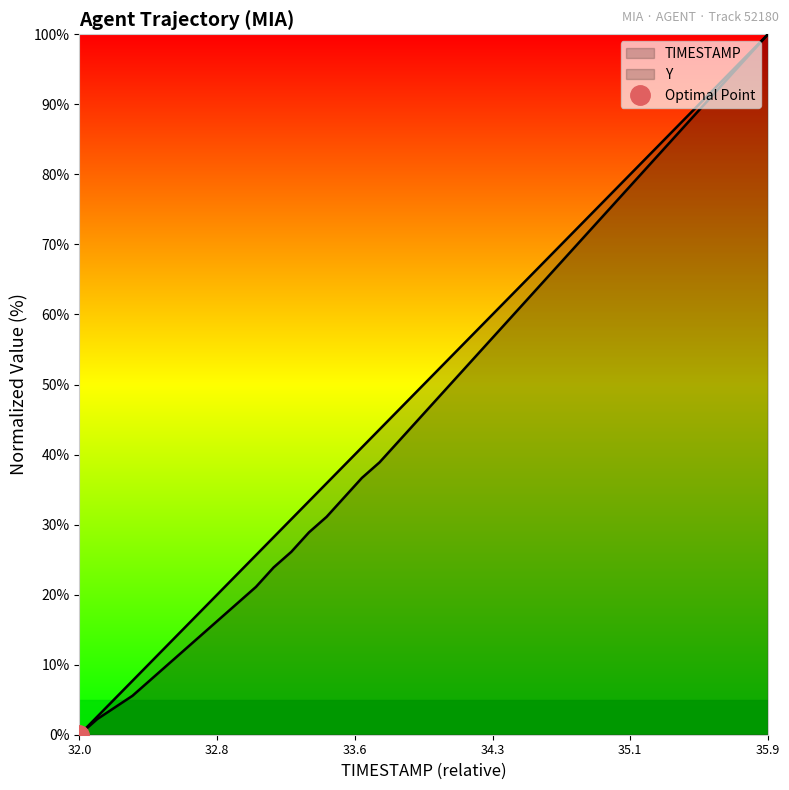

Reading left to right, transcribe all the data shown in this chart.

TIMESTAMP: 0.0	2.6	5.1	7.7	10.3	12.8	15.4	17.9	20.5	23.1	25.6	28.2	30.8	33.3	35.9	38.5	41.0	43.6	46.2	48.7	51.3	53.8	56.4	59.0	61.5	64.1	66.7	69.2	71.8	74.4	76.9	79.5	82.1	84.6	87.2	89.7	92.3	94.9	97.4	100.0
Y: 0.0	2.2	3.9	5.6	7.8	10.0	12.2	14.4	16.7	18.9	21.1	23.9	26.1	28.9	31.1	33.9	36.7	38.9	41.7	44.4	47.2	50.0	52.8	55.6	58.3	61.1	63.9	66.7	69.4	72.2	75.0	77.8	80.6	83.3	86.1	88.9	91.7	94.4	97.2	100.0